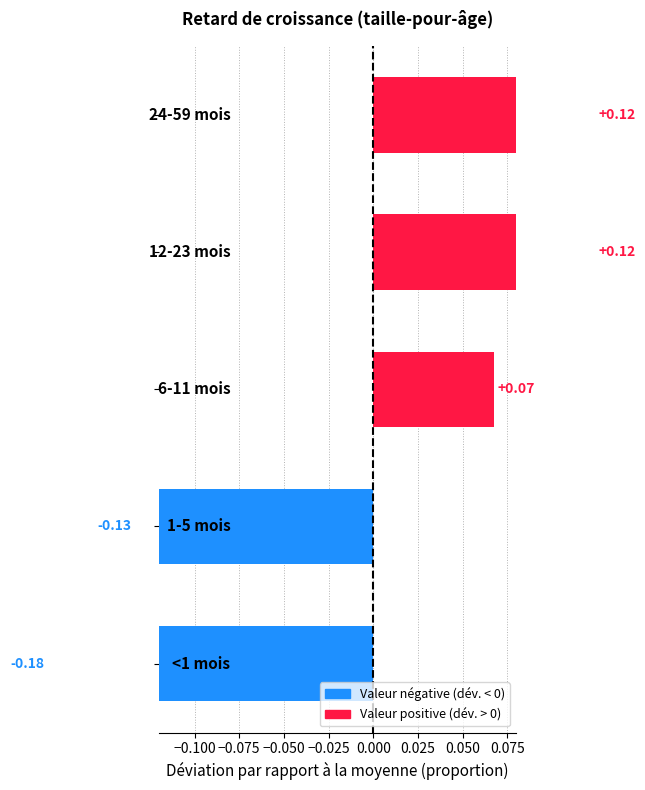

Is it true that the value at −0.125 is 0.1?

True